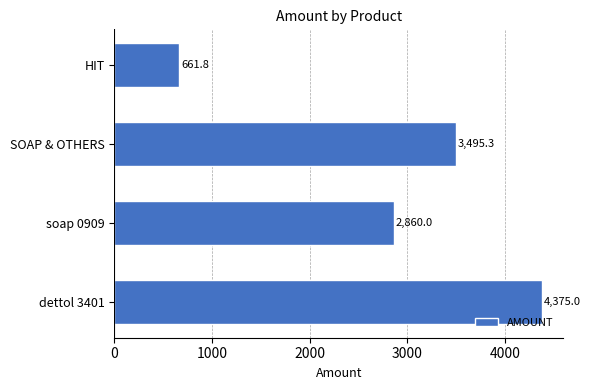

What is the sum of all values?

11392.1